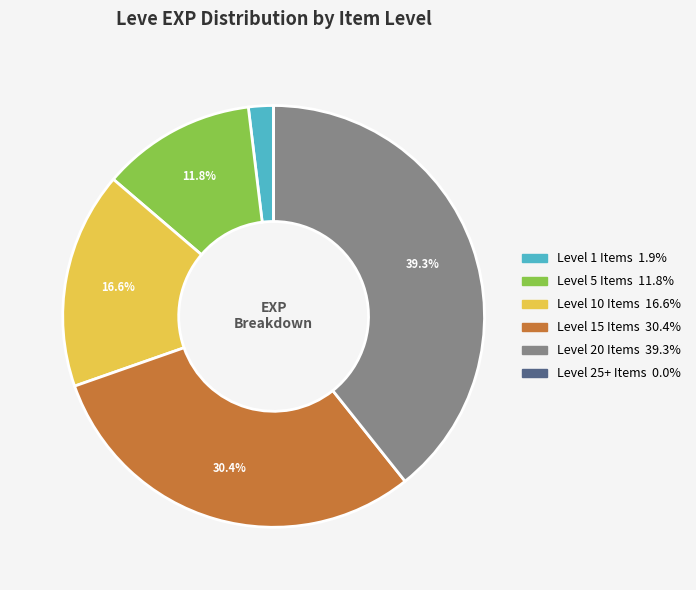

Does any single category account for the majority?

No